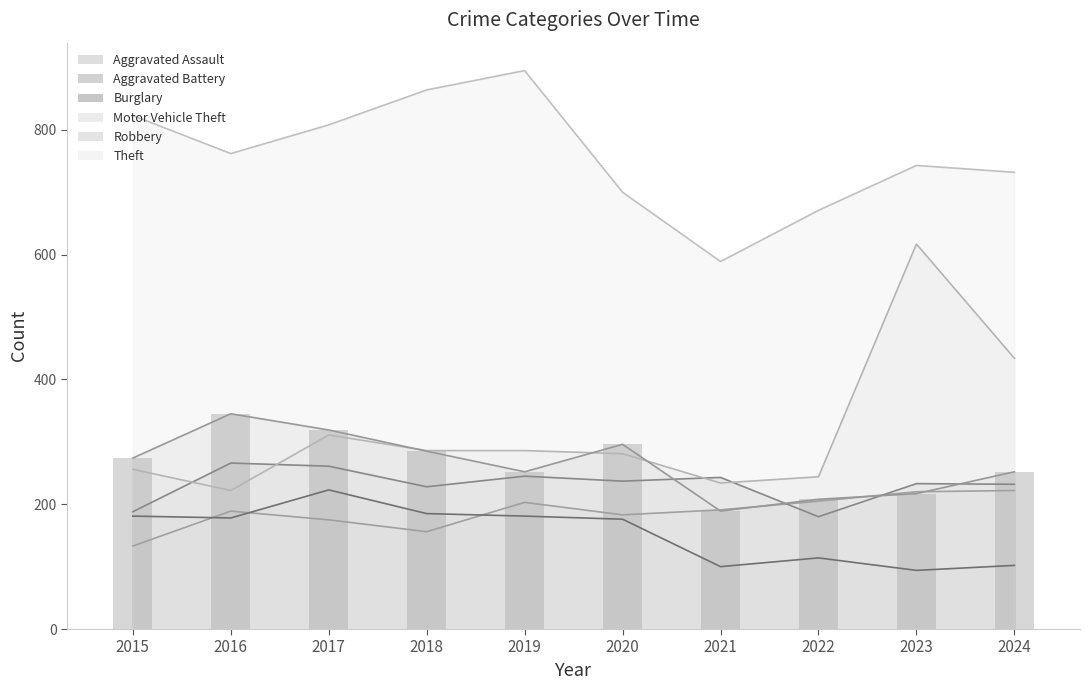

What is the sum of all Aggravated Assault values?

1877